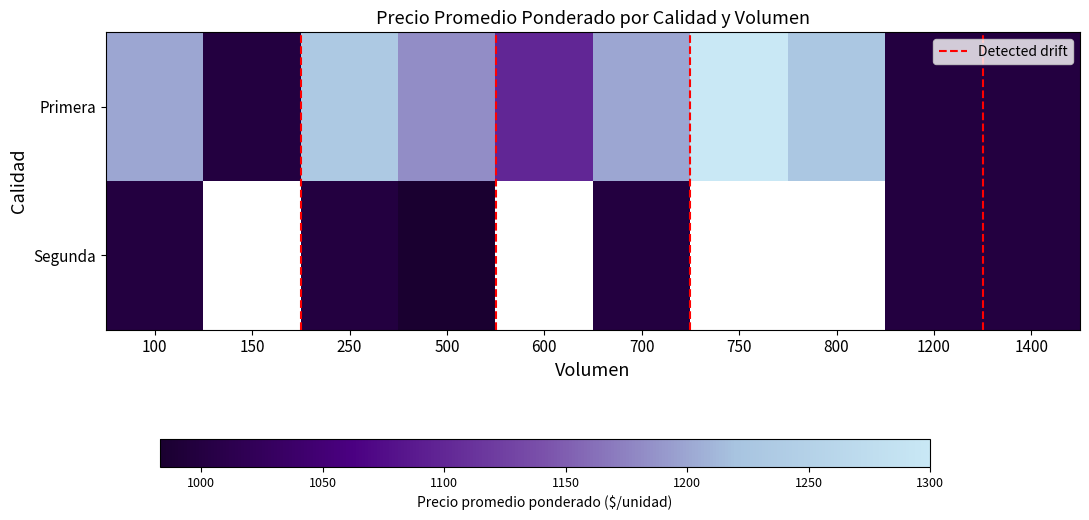

Rank the categories by value from lowest to highest.

150, 1200, 1400, 600, 500, 100, 700, 800, 250, 750